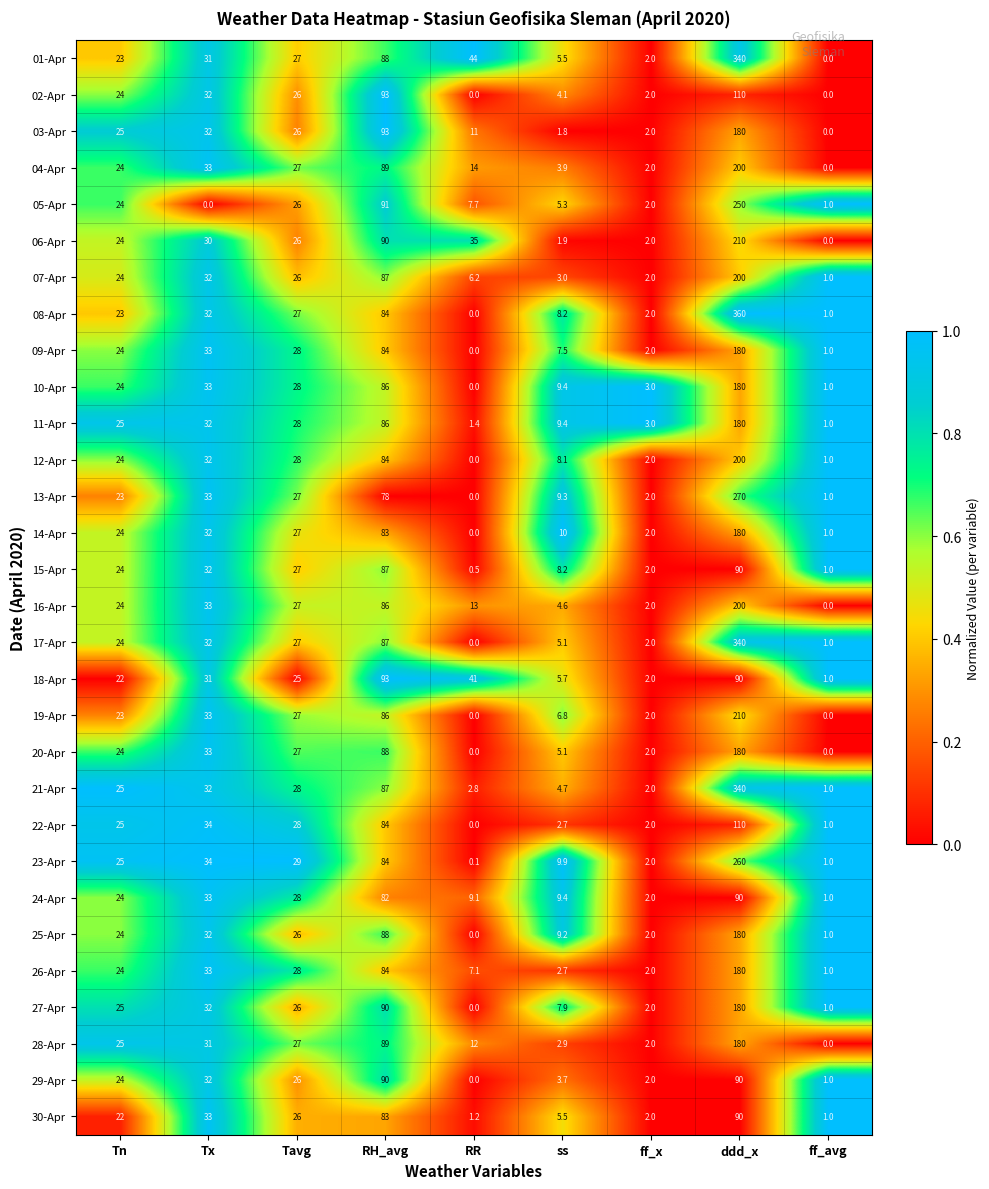

What is the sum of the 17-Apr values at ddd_x and RH_avg?

427.0